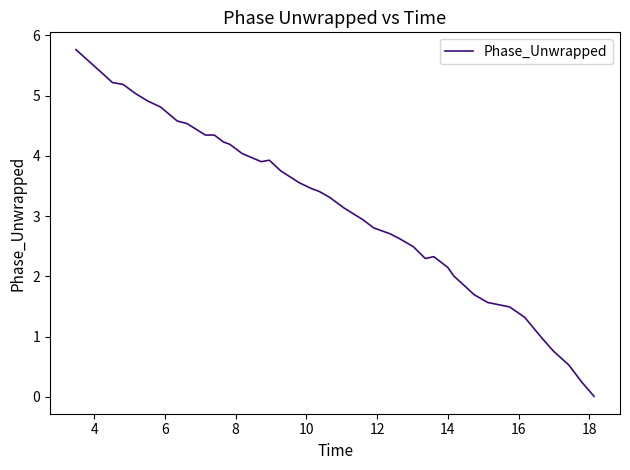

What is the maximum value shown in the chart?

5.8